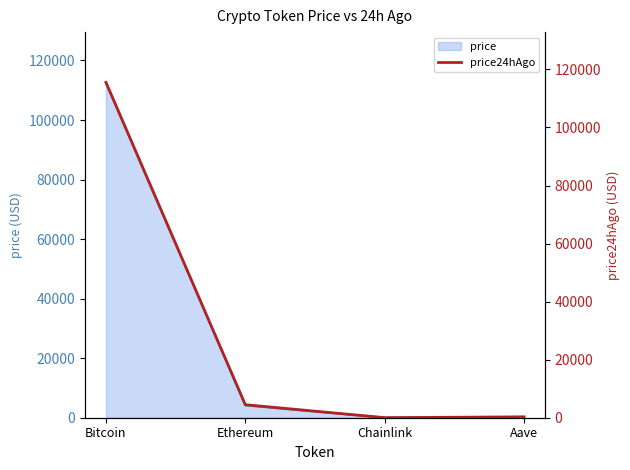

True or false: the data shows 115525.0 at Bitcoin.

True